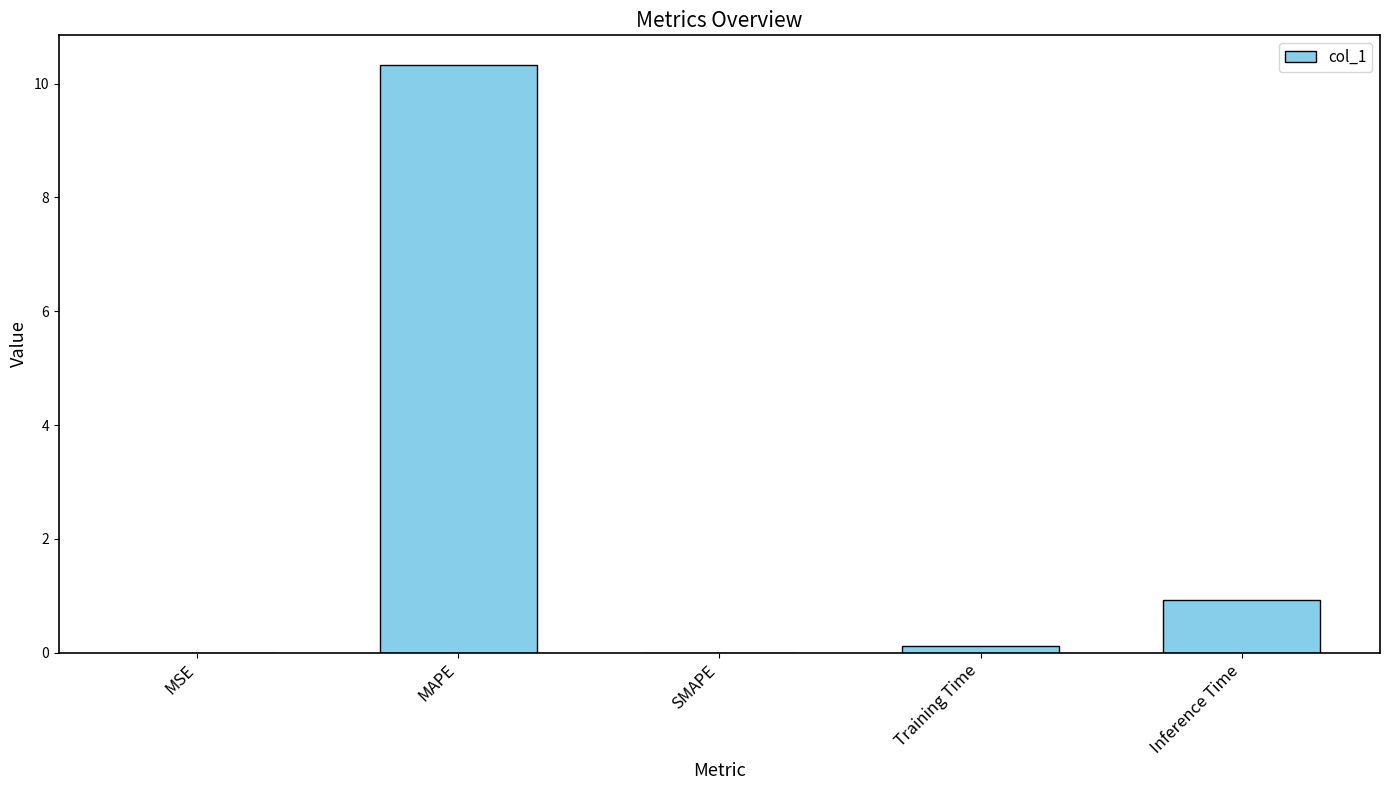

Are the bars grouped side by side (vs. stacked)?

No